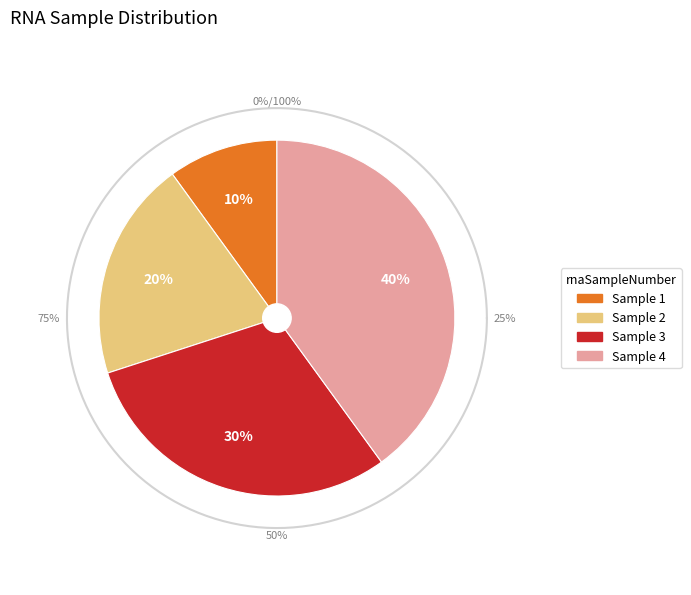

The 4 slice represents 40% of the pie. True or false?

True